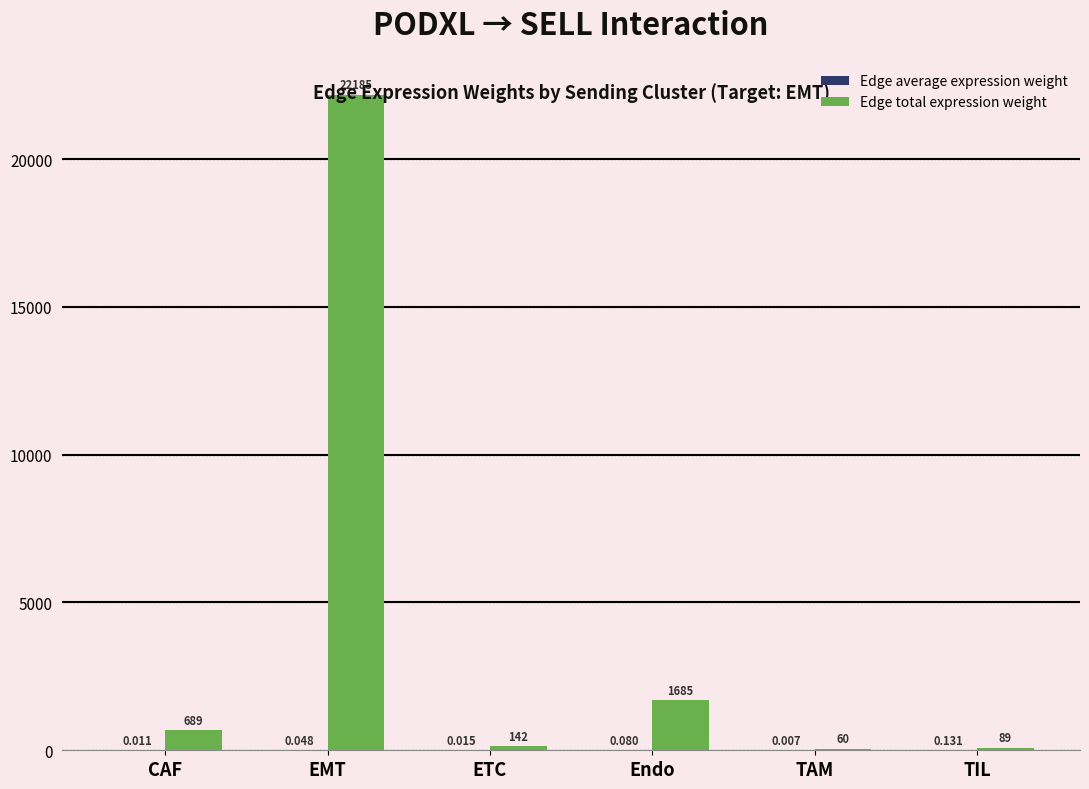

At which category is the sum across all series the highest?

EMT